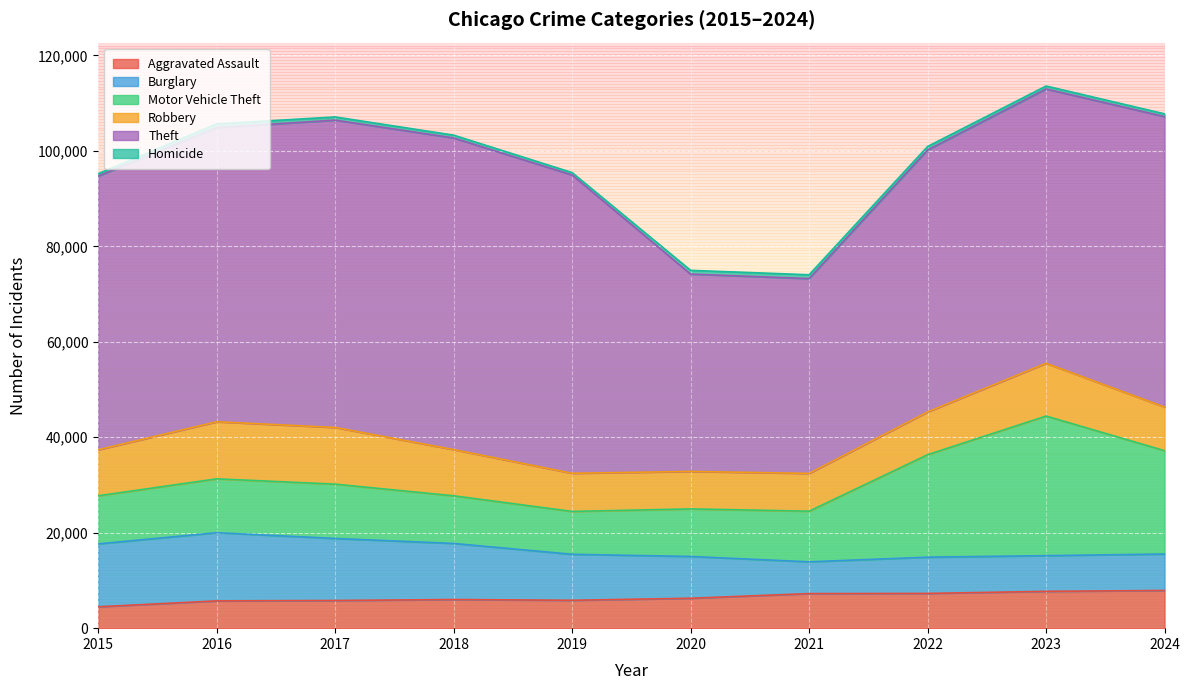

At which label does Aggravated Assault first exceed 6265?

2021